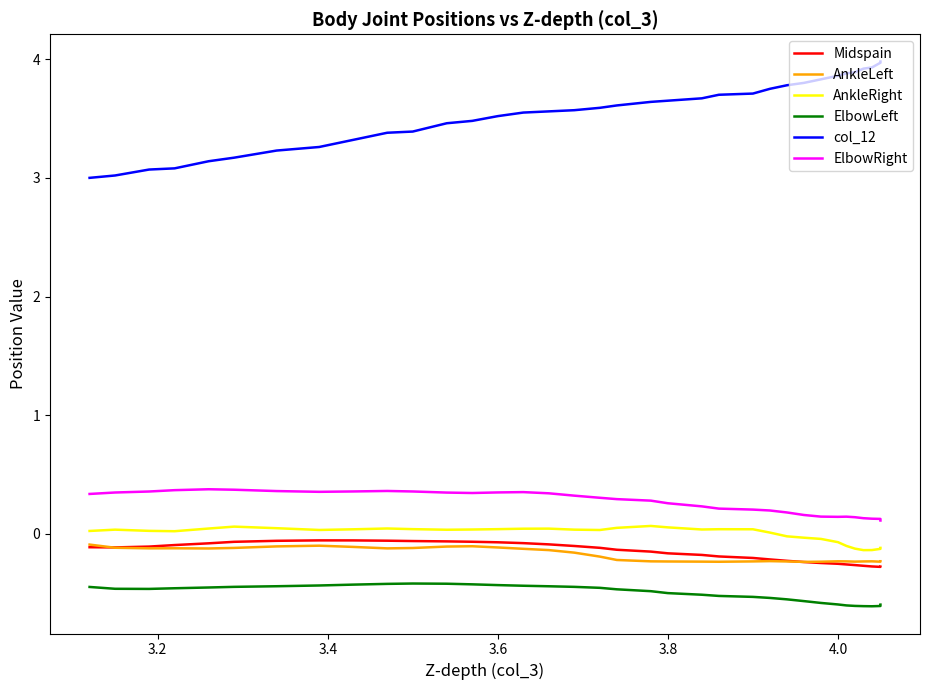

What are all the series names shown in the legend?

Midspain, AnkleLeft, AnkleRight, ElbowLeft, col_12, ElbowRight